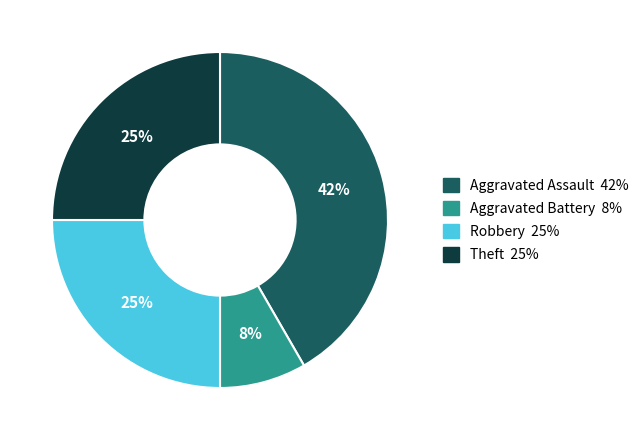

To the nearest percent, what percentage of the pie is Aggravated Battery?

8%